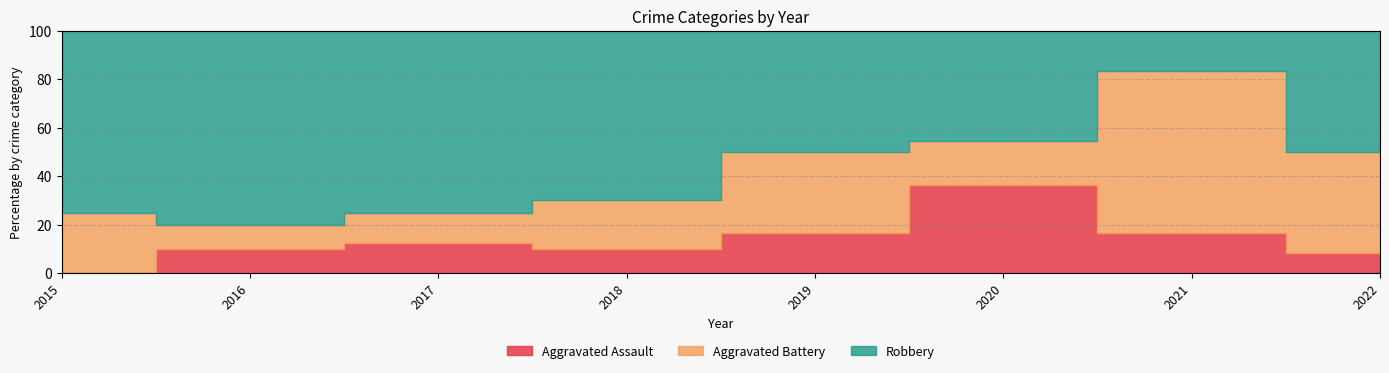

Which series has the widest spread of values?

Robbery